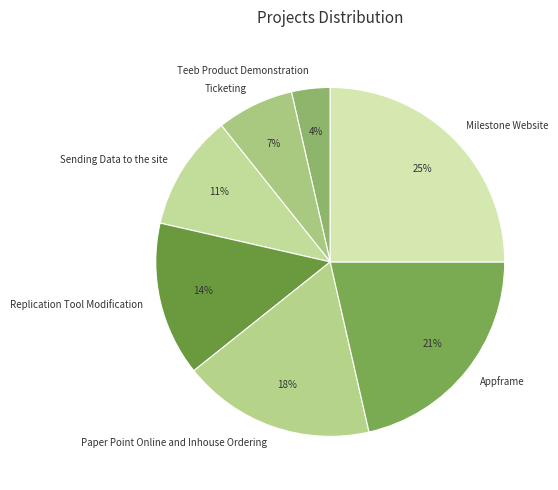

What is the ratio of the value at Sending Data to the site to the value at Paper Point Online and Inhouse Ordering?

0.6